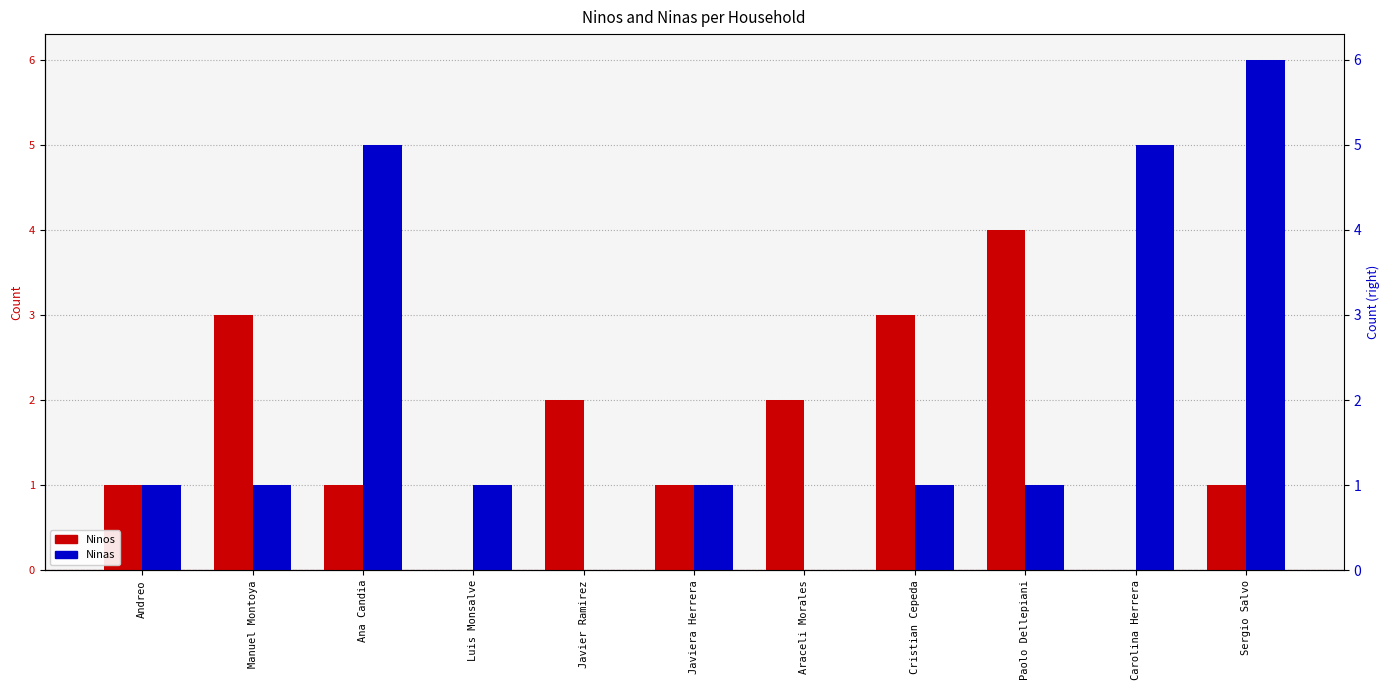

What is the difference between the second highest and minimum values in the Ninas series?

5